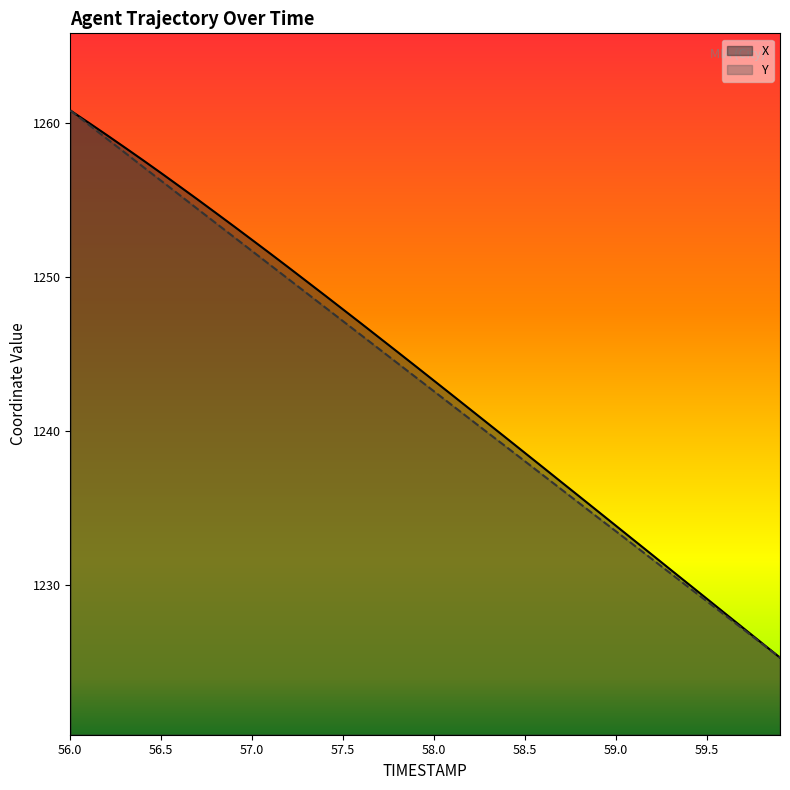

Which label corresponds to the smallest value in the chart?

59.9